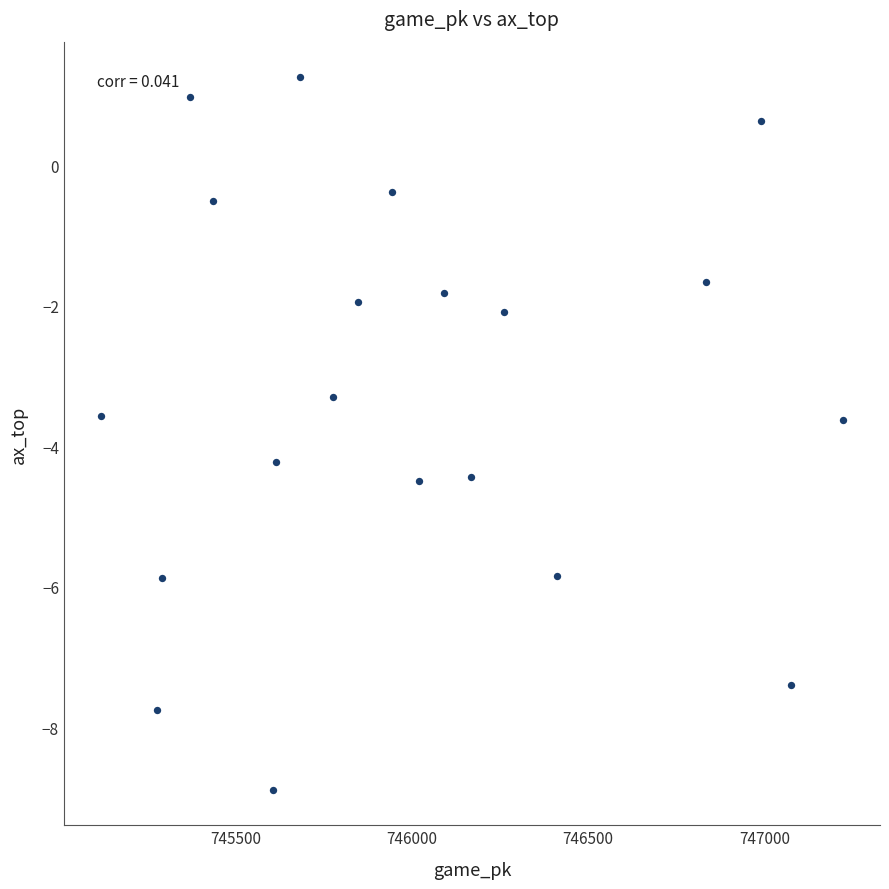

What Y value in the scatter plot is closest to -3?

-3.3